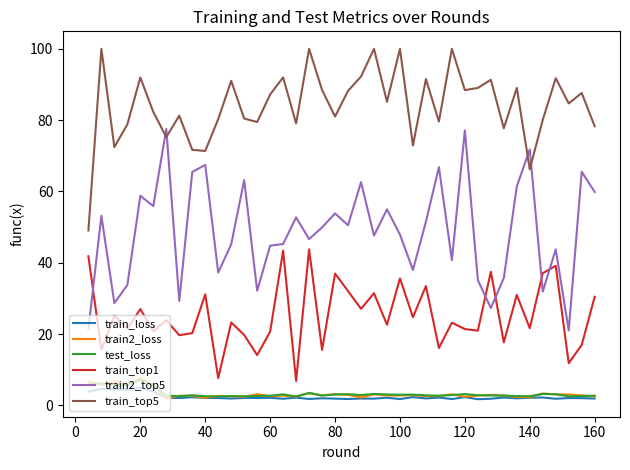

At how many categories does at least one series exceed 25?

40